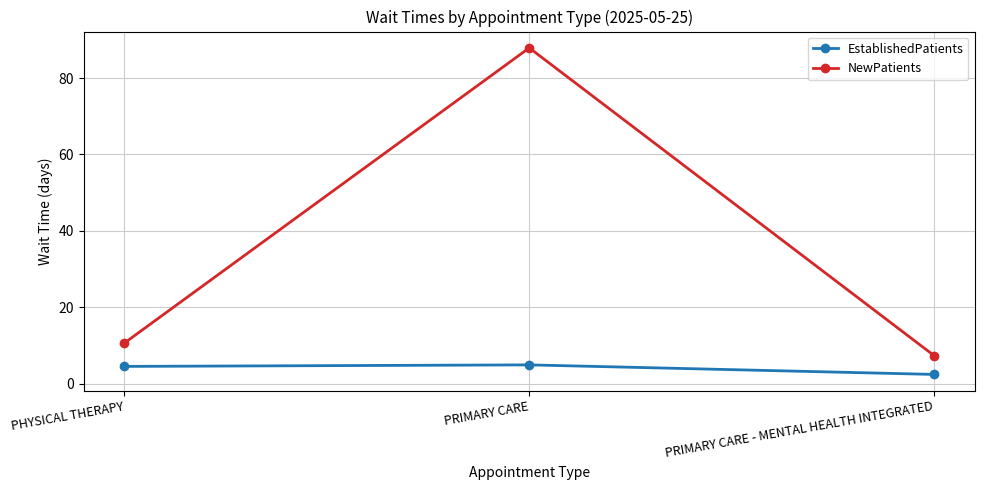

What is the average value of the NewPatients series?

35.3